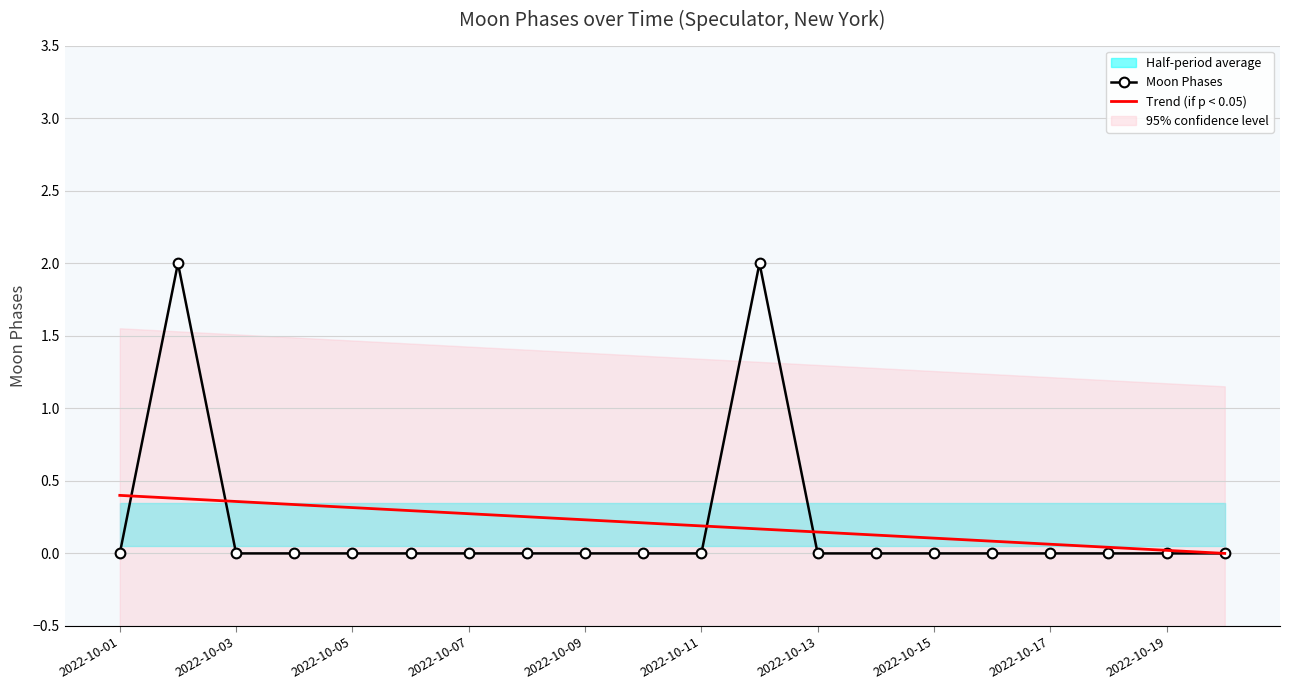

At how many categories does at least one series exceed 1?

2